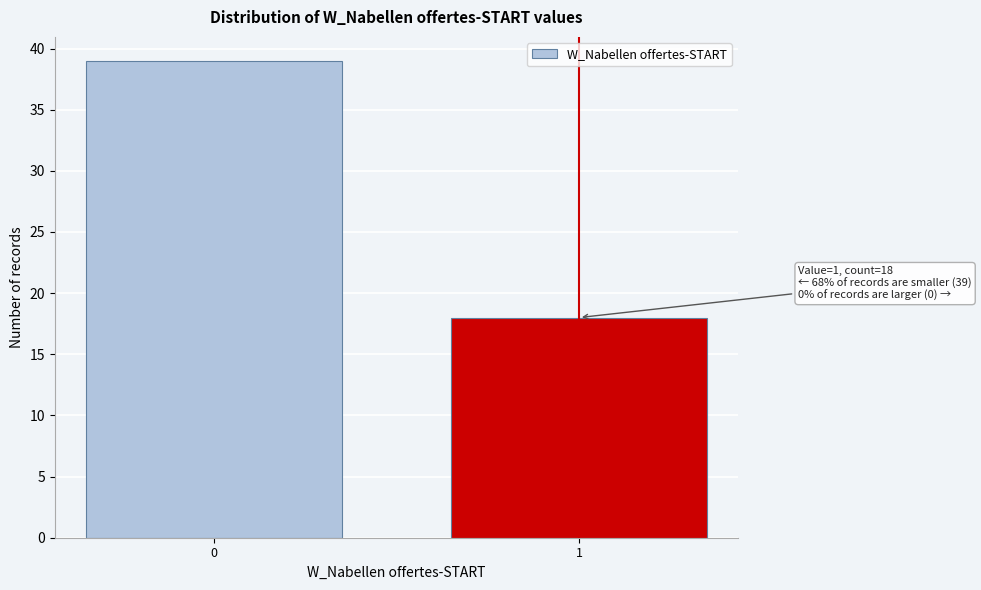

Reading left to right, list all the values displayed in this chart.

39	18